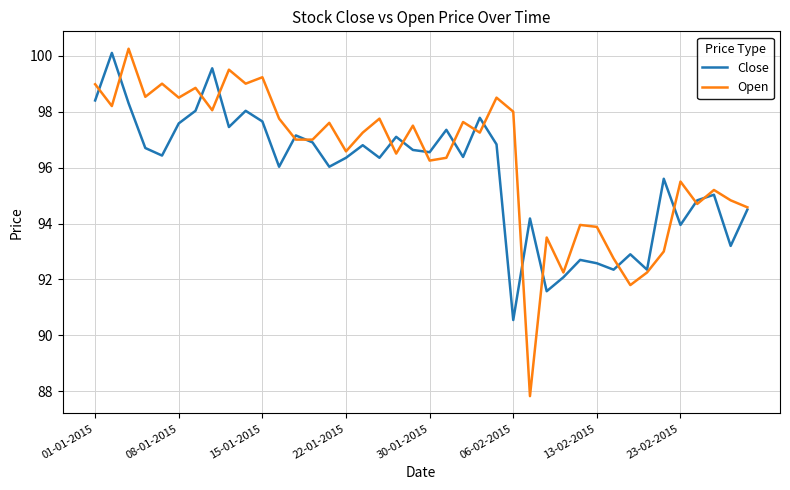

Which series has the largest total across all categories?

Open